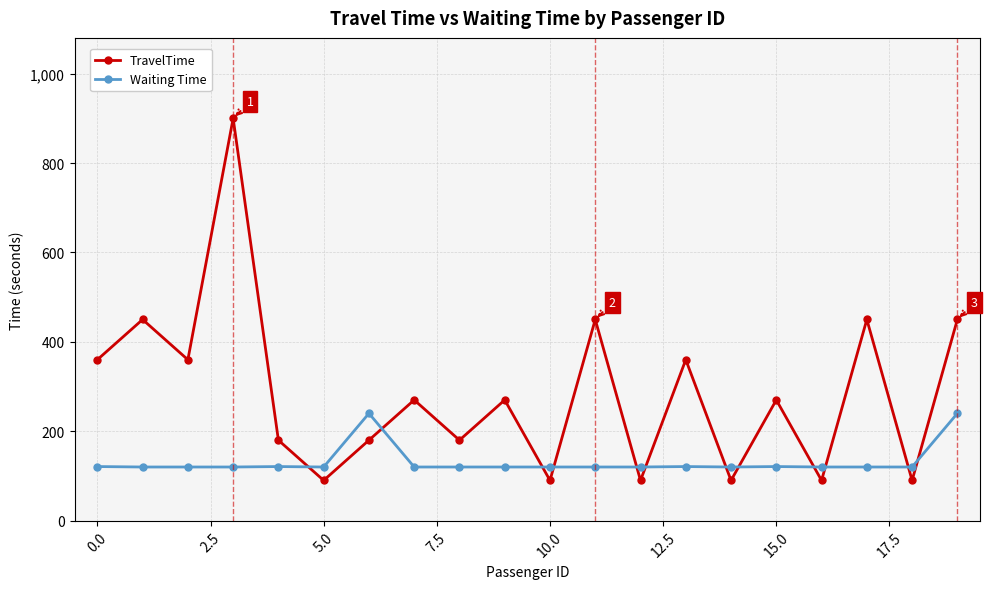

Which series has the largest range (max minus min)?

TravelTime